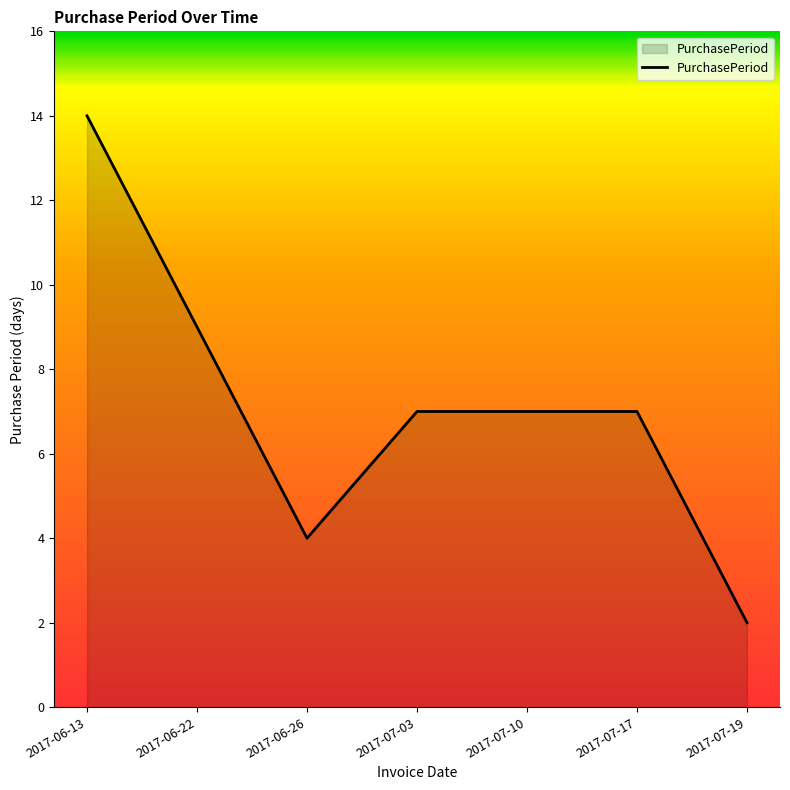

True or false: the data has more than 2 interior local peaks.

False